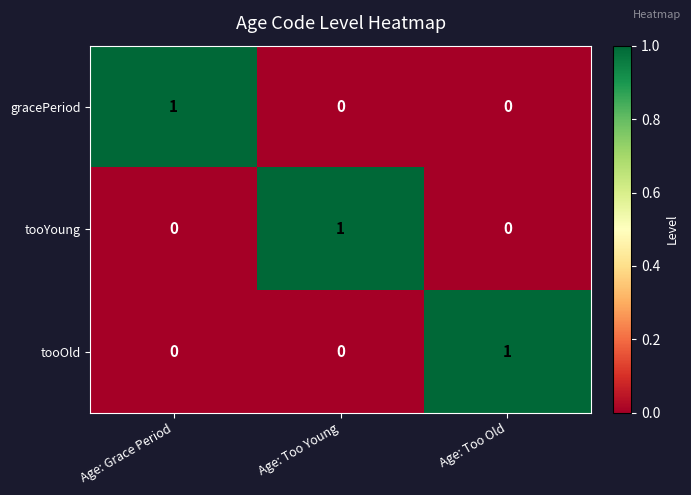

Is the value of tooYoung at Age: Too Young greater than the value of tooOld at Age: Grace Period?

Yes